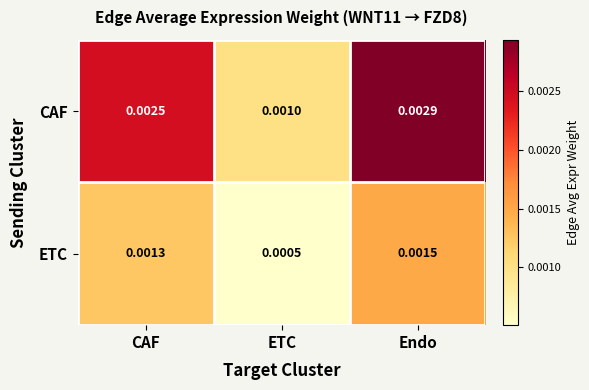

At which category does the chart reach its peak across all series?

Endo